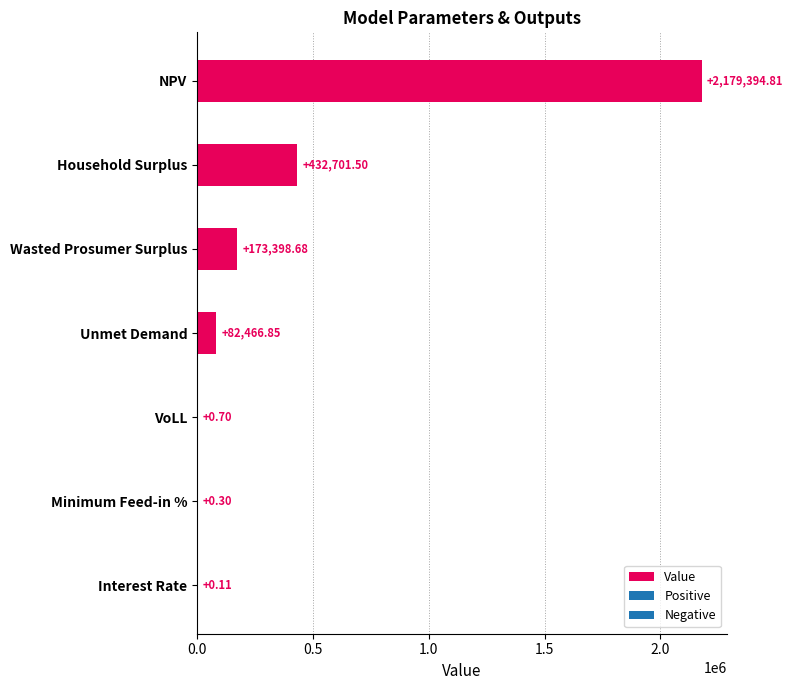

Between Interest Rate and Household Surplus, which is larger?

Household Surplus